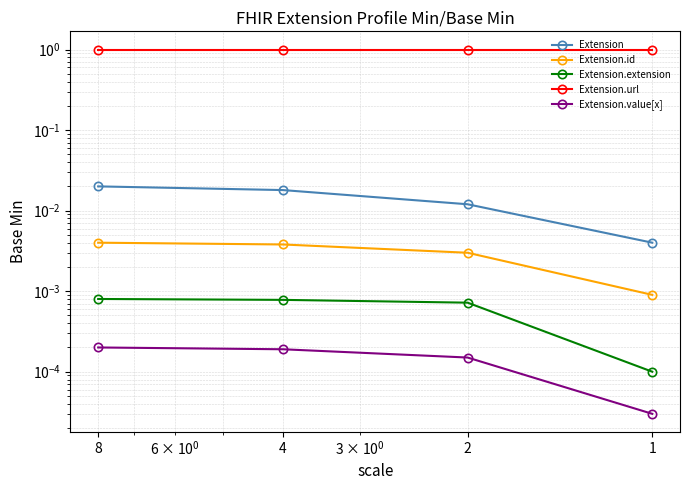

At which label is Extension.url closest to 1?

8